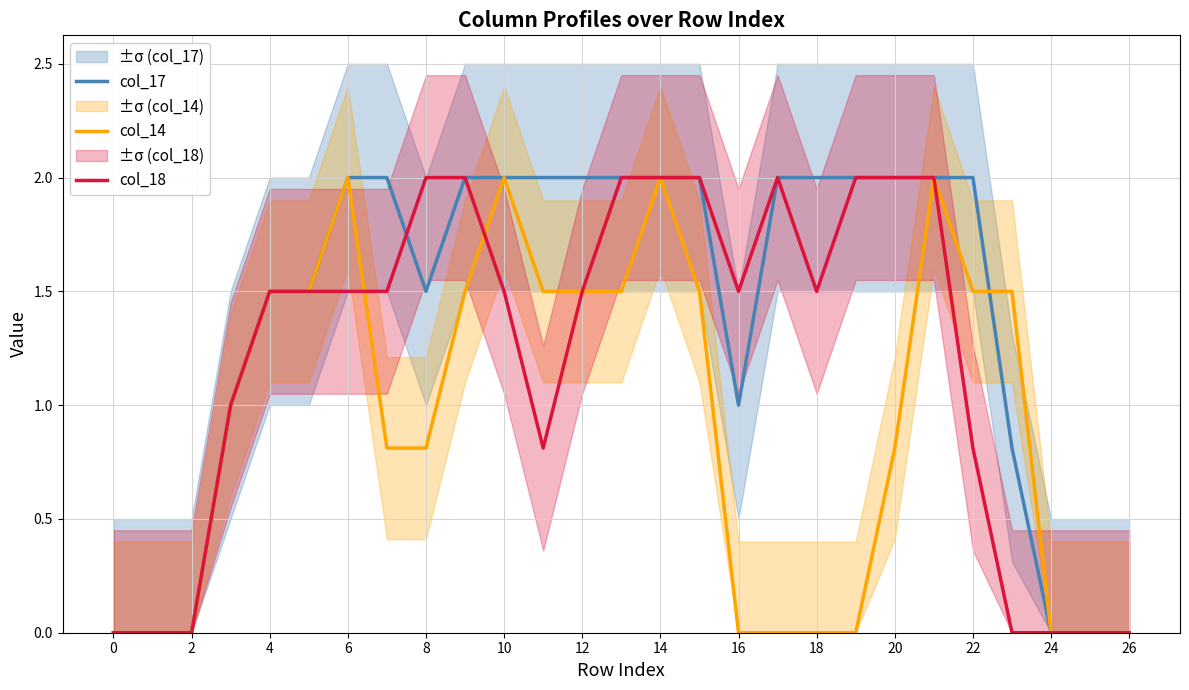

The value of col_14 at 0 is -0.8. True or false?

False